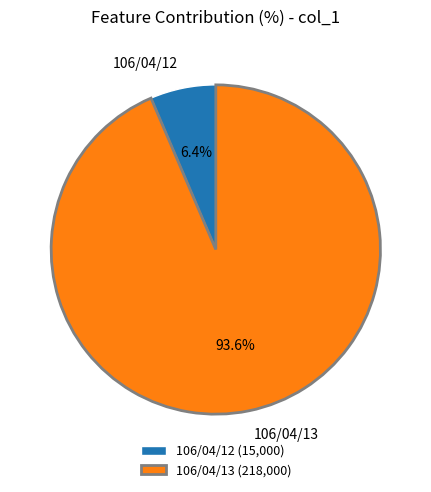

What portion of the pie excludes 106/04/13?

6.4%